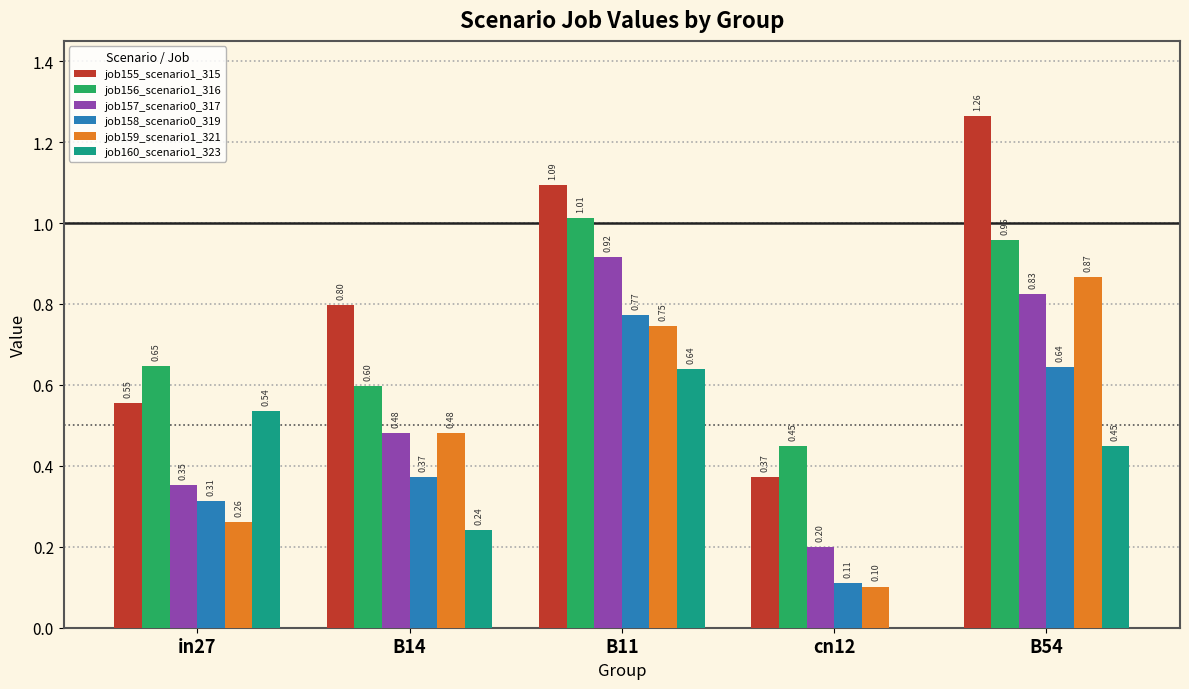

What is the sum of all job158_scenario0_319 values?

2.2